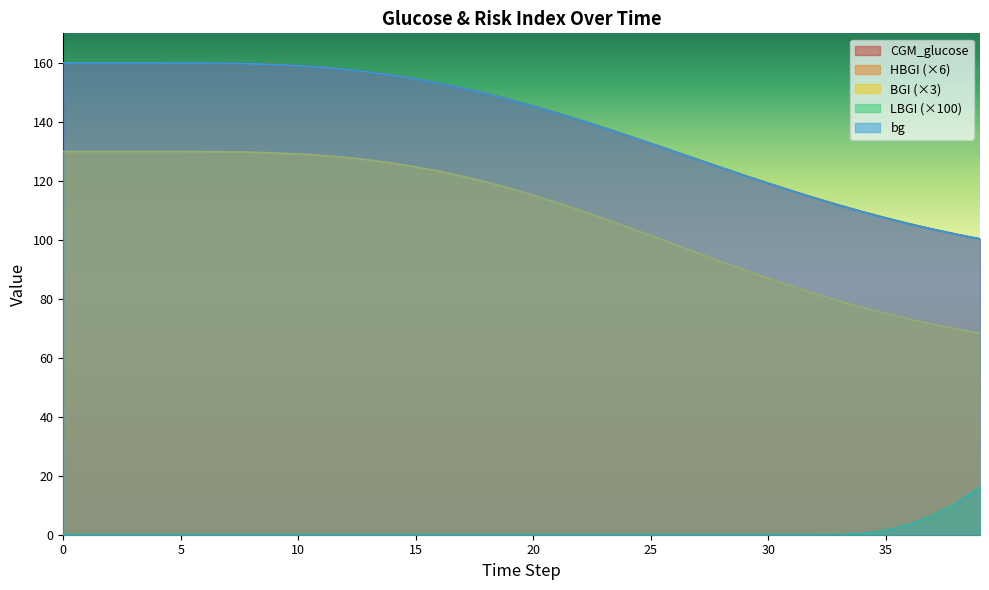

What is the total value across all series at 0?

579.9